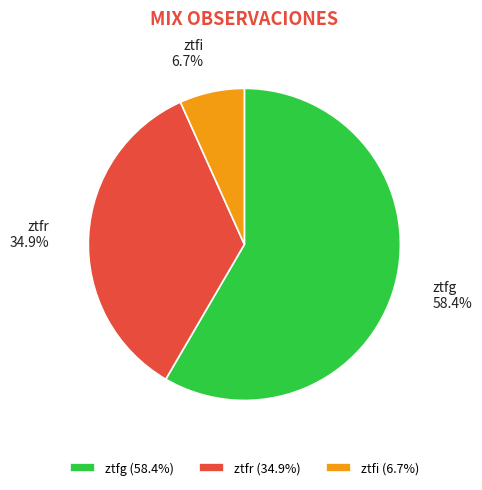

Approximately how many times larger is the value at ztfr compared to ztfi?

5.2